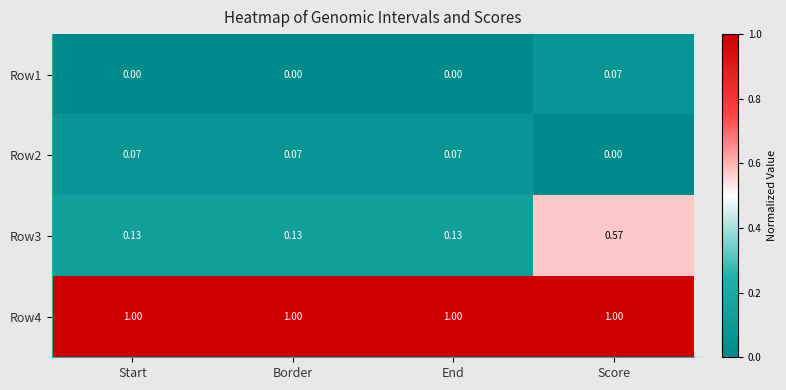

At which category is the sum across all series the highest?

Score